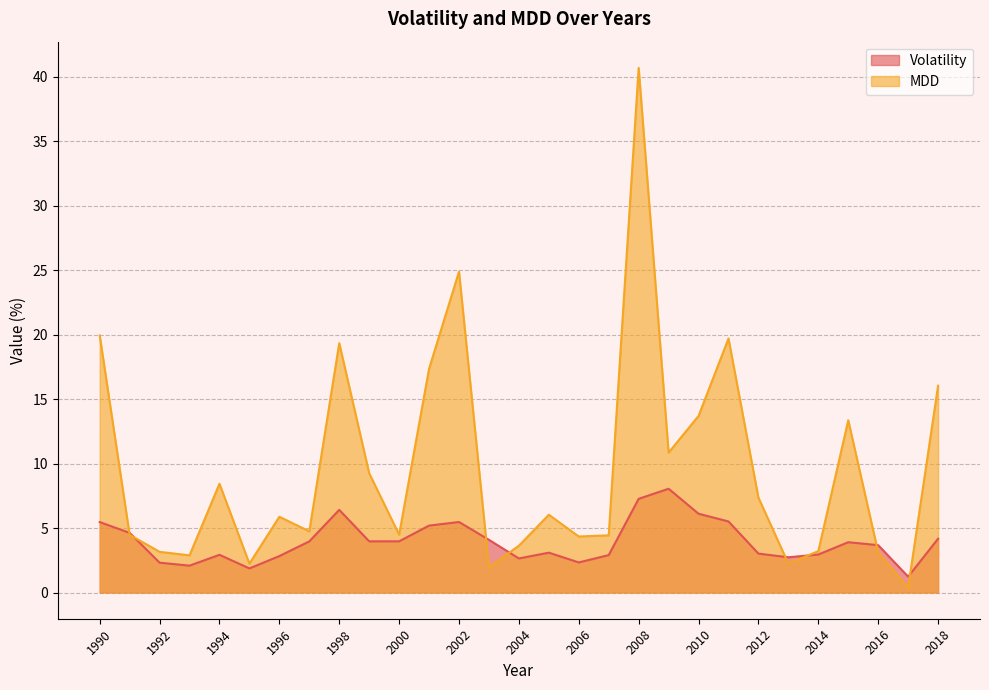

List the series in order of their peak value, highest first.

MDD, Volatility